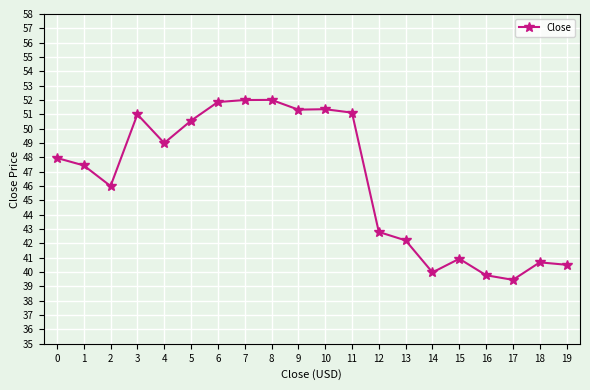

What is the value of the 18th point from the left?

39.5